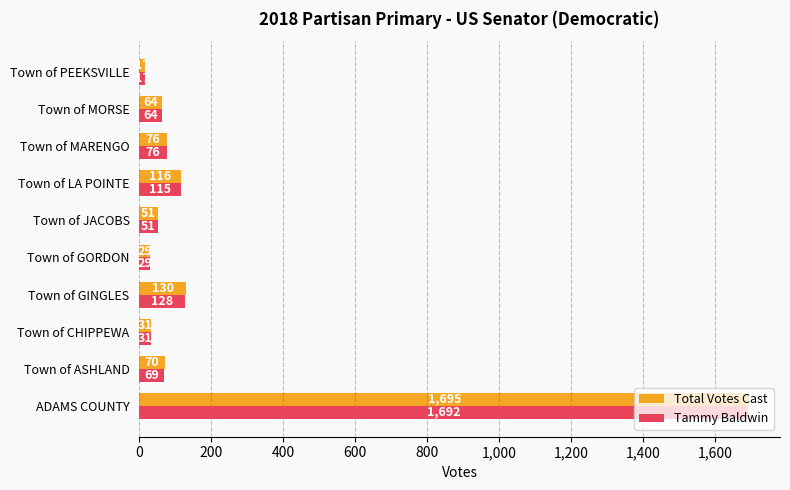

Which series has the largest range (max minus min)?

Total Votes Cast